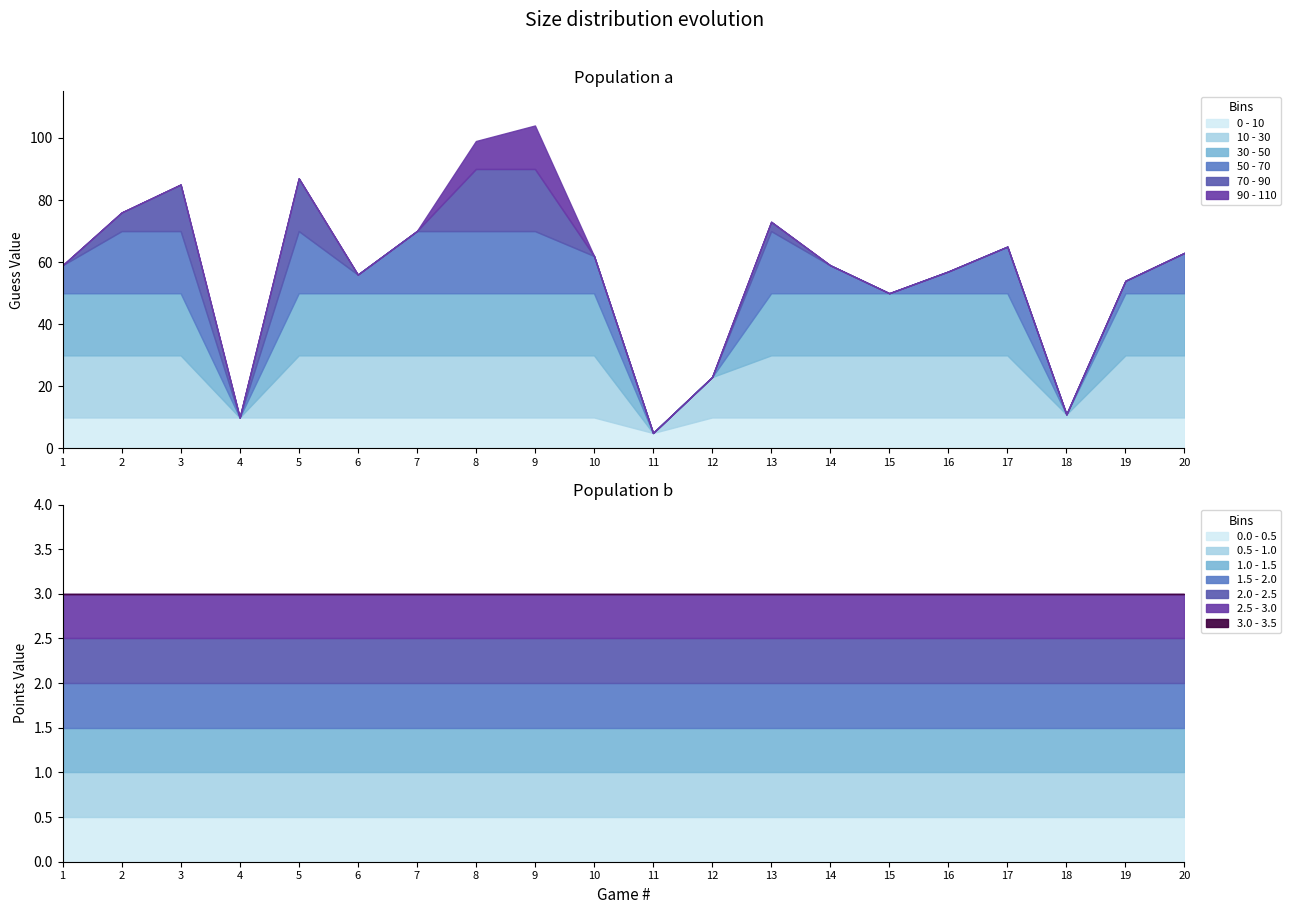

At which category is the sum across all series the highest?

9